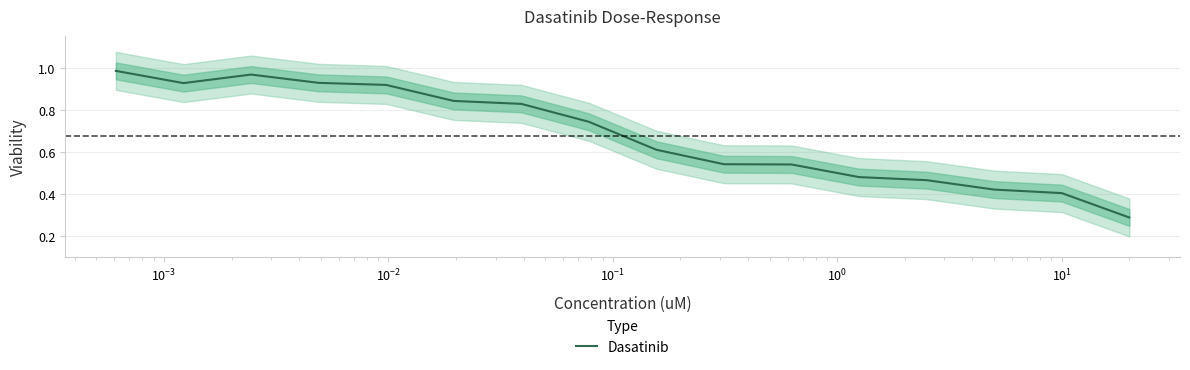

True or false: the data shows 1.0 at $\mathdefault{10^{3}}$.

False